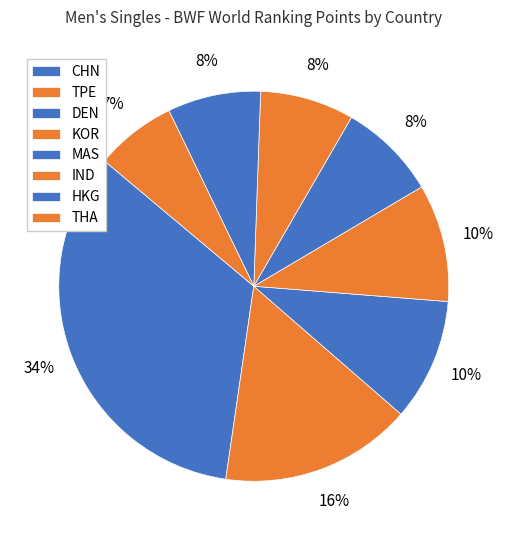

How many segments does this pie chart have?

8